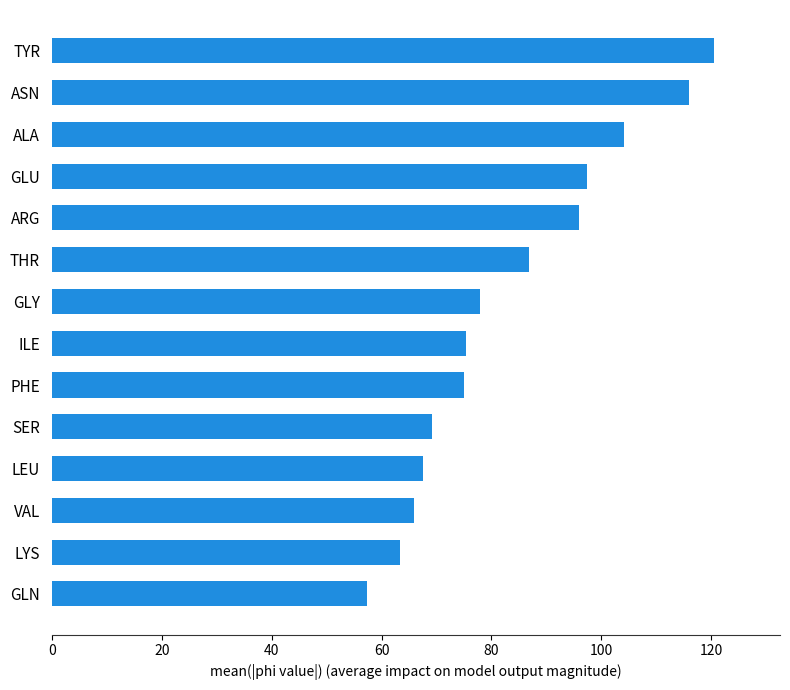

What is the sum of the values at ALA and VAL?

169.9